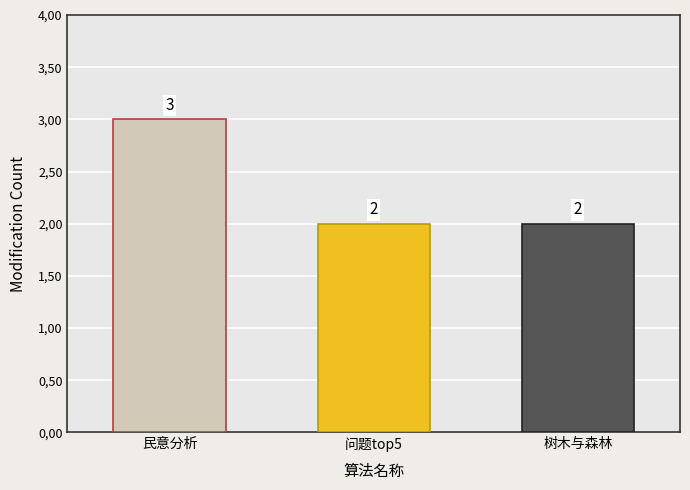

Reading left to right, what are all the values shown in this chart?

民意分析=3	问题top5=2	树木与森林=2